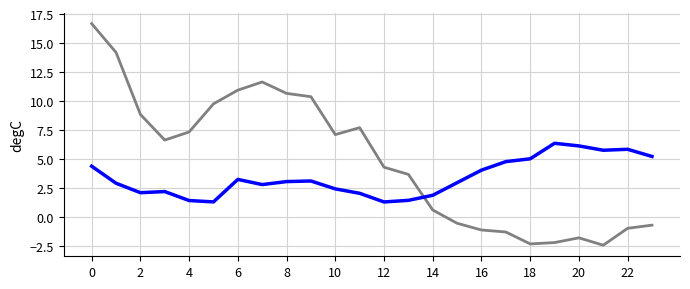

What is the maximum value shown in the chart?

16.7